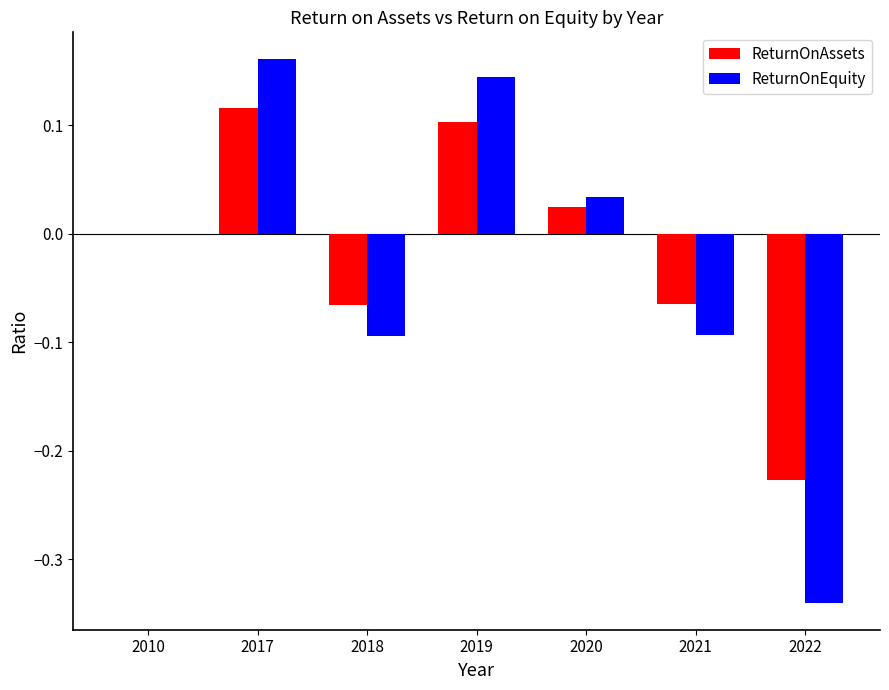

Which category has the highest value in the ReturnOnEquity series?

2017